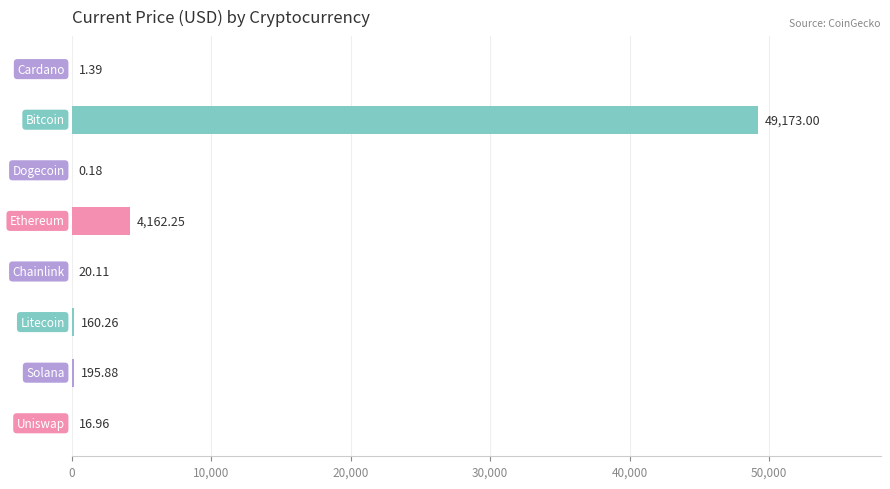

What is the sum of all values?

53730.0